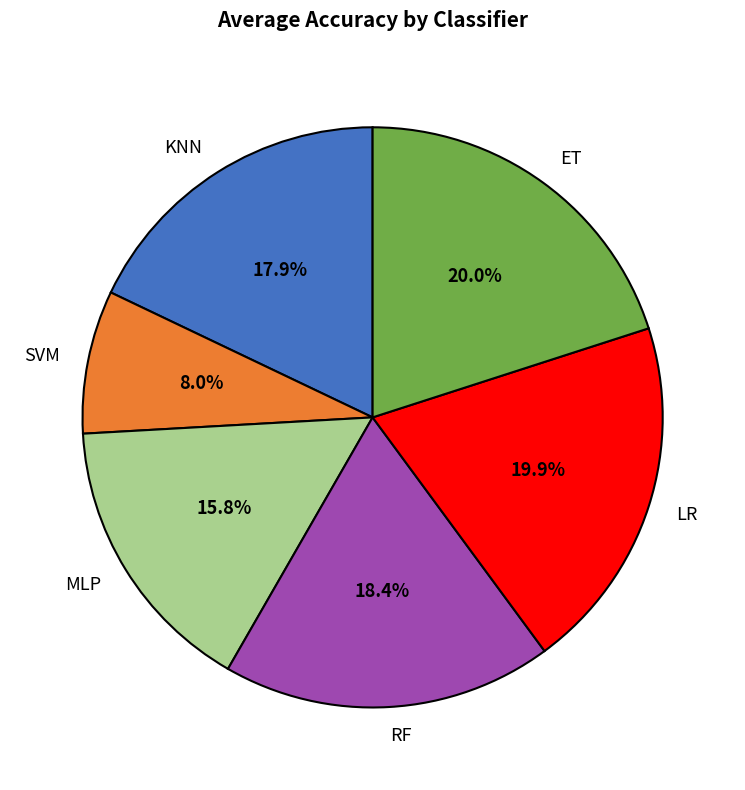

What percentage is NOT represented by LR?

80.1%